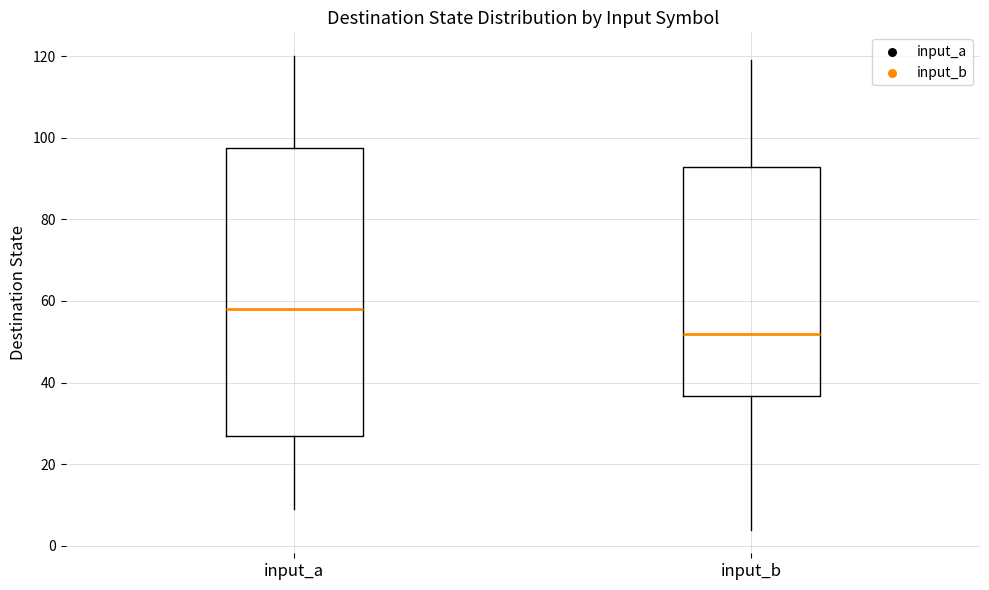

Which box is the tallest, from its lower edge to its upper edge?

input_a